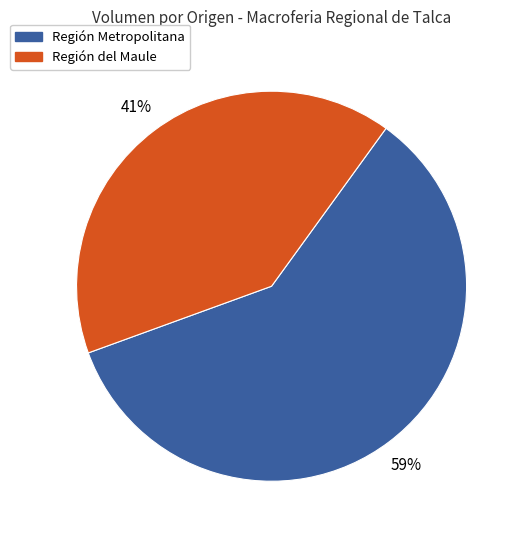

To the nearest percent, what is the average slice percentage?

50%